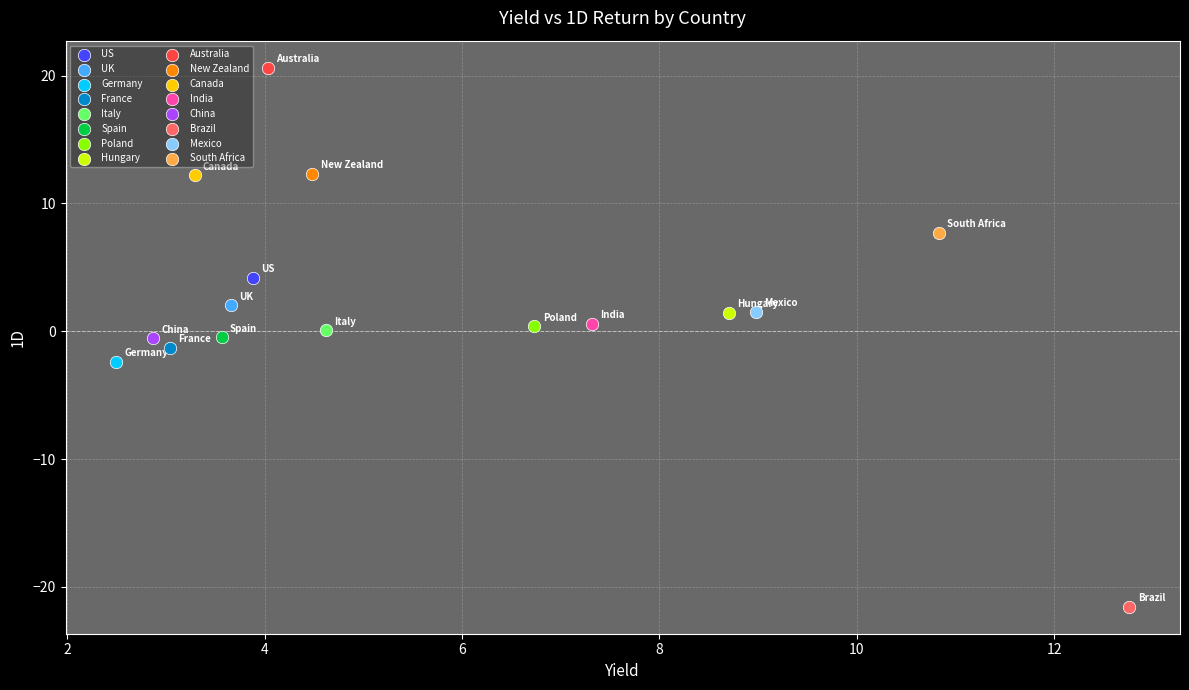

What are all the series names shown in the legend?

US, UK, Germany, France, Italy, Spain, Poland, Hungary, Australia, New Zealand, Canada, India, China, Brazil, Mexico, South Africa